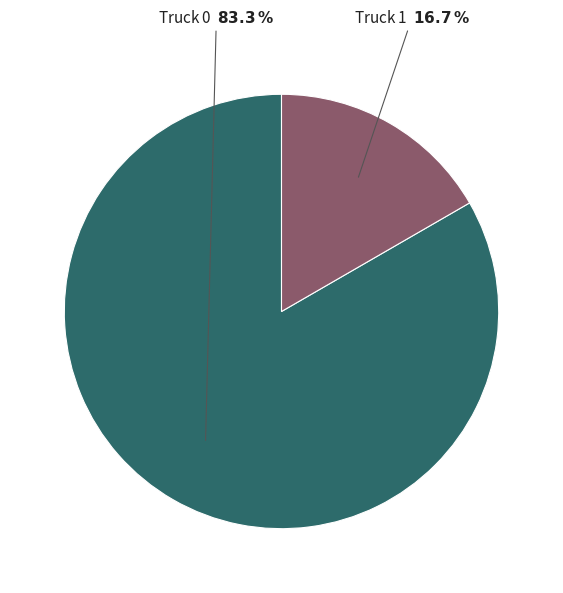

Rank the categories by value from highest to lowest.

Truck 0, Truck 1